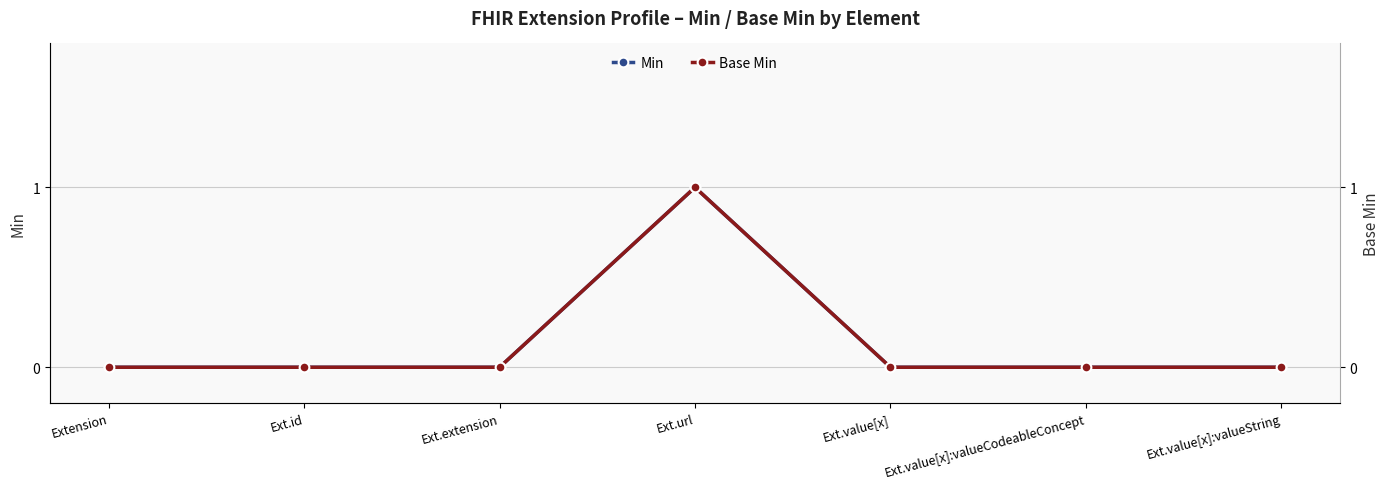

True or false: Base Min and Min intersect in this chart.

False